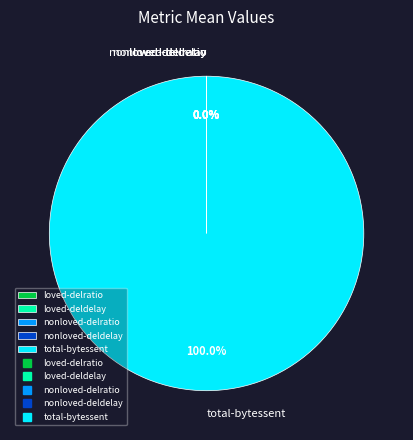

Is there a majority slice in this chart?

Yes